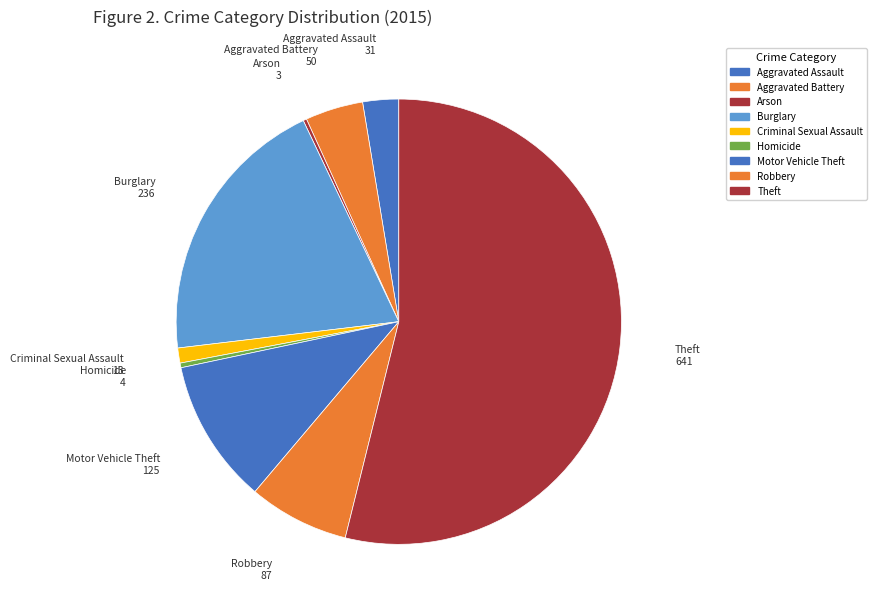

How many segments does this pie chart have?

9